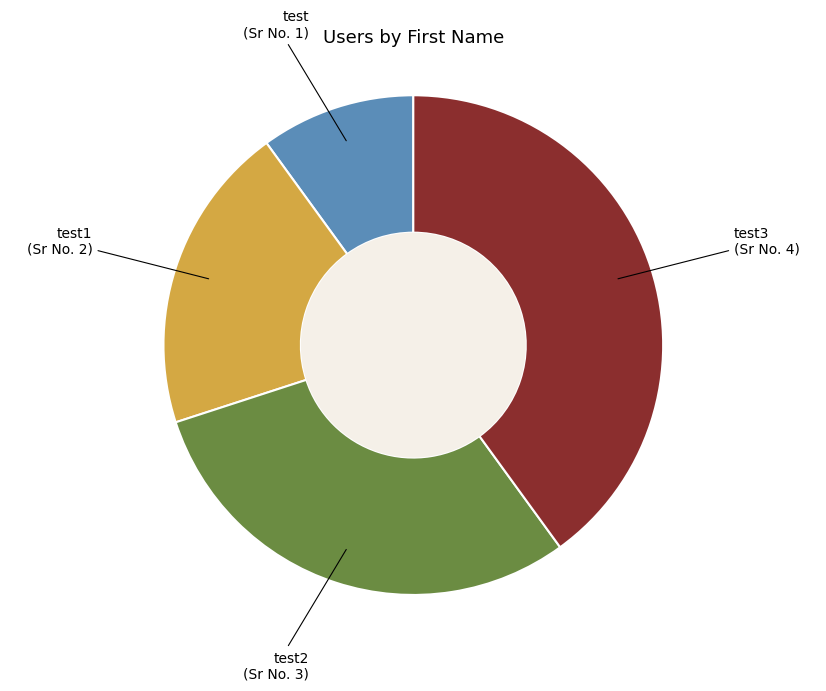

Is there any slice that represents more than half of the pie?

No